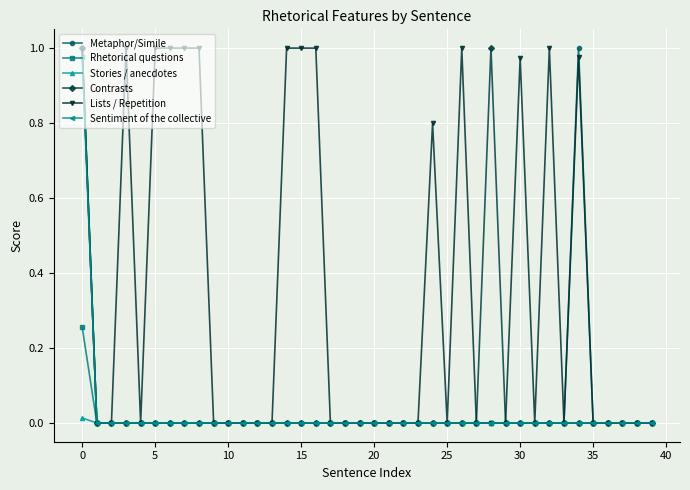

How many lines are shown in the chart?

6